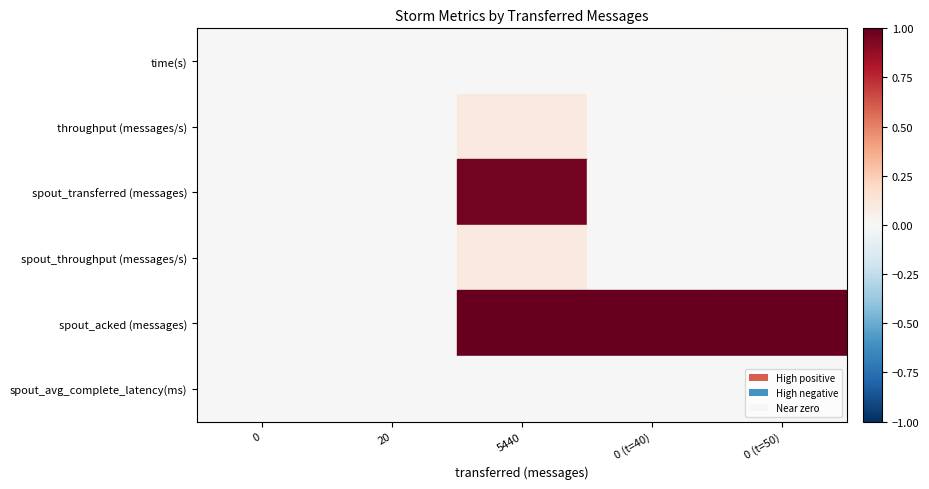

Which has a higher value, 5440 or 0 (t=40)?

0 (t=40)